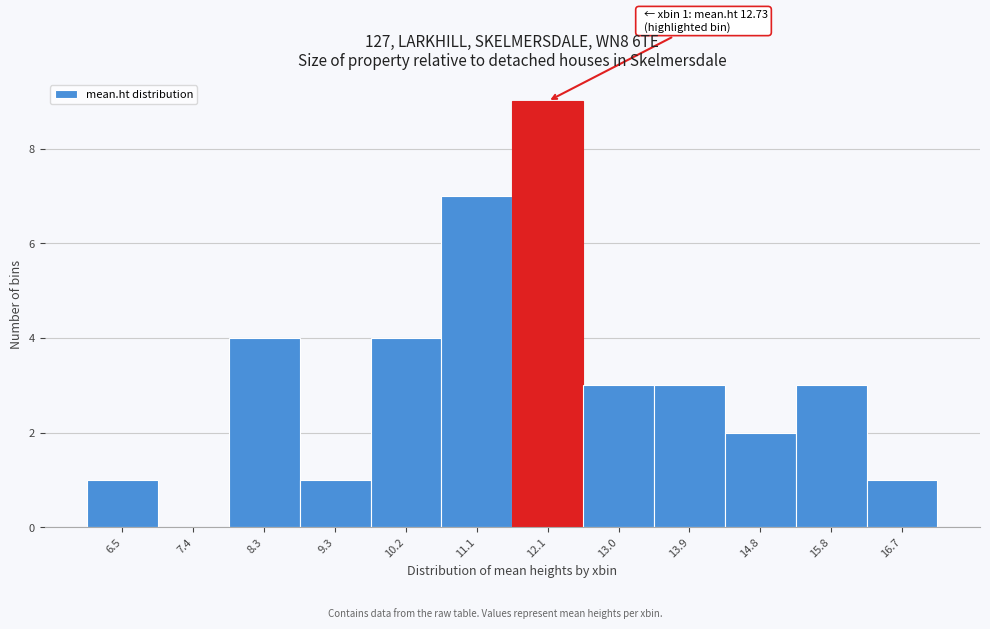

Reading right to left, extract all data points from this chart.

16.7=1	15.8=3	14.8=2	13.9=3	13.0=3	12.1=9	11.1=7	10.2=4	9.3=1	8.3=4	7.4=0	6.5=1